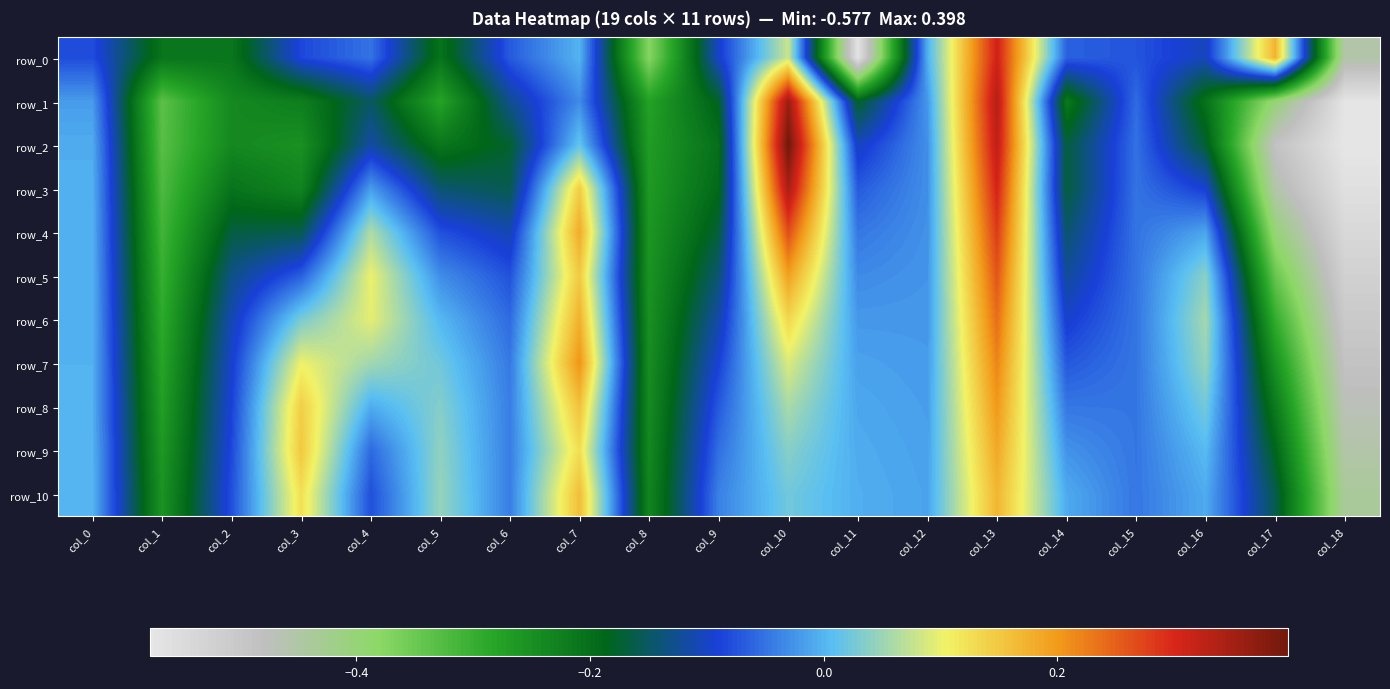

Which series has the widest spread of values?

row_2